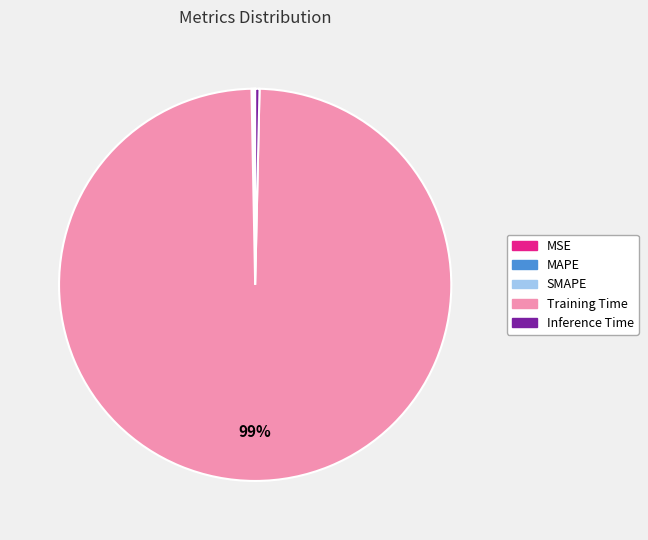

To the nearest percent, what is the average slice percentage?

20%